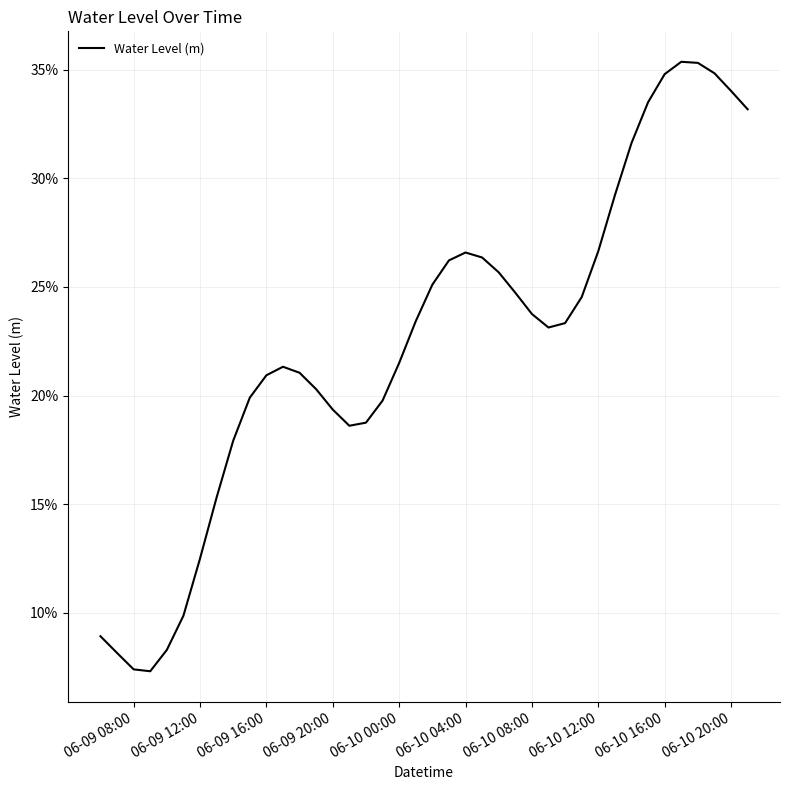

Is this an area chart (filled region under the line)?

No